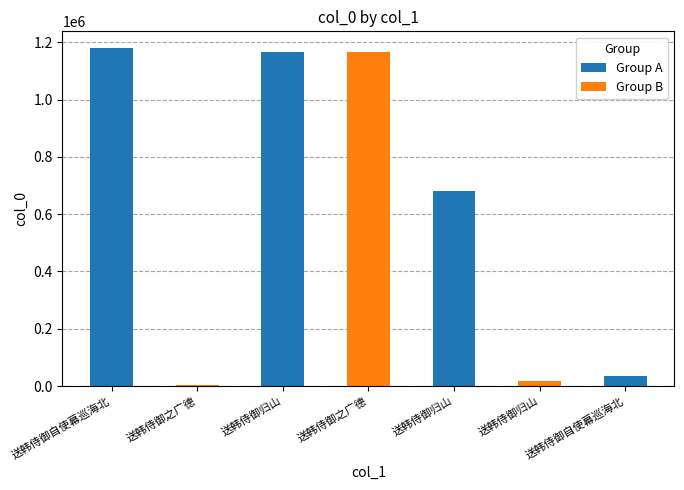

How many categories are shown in the chart?

7